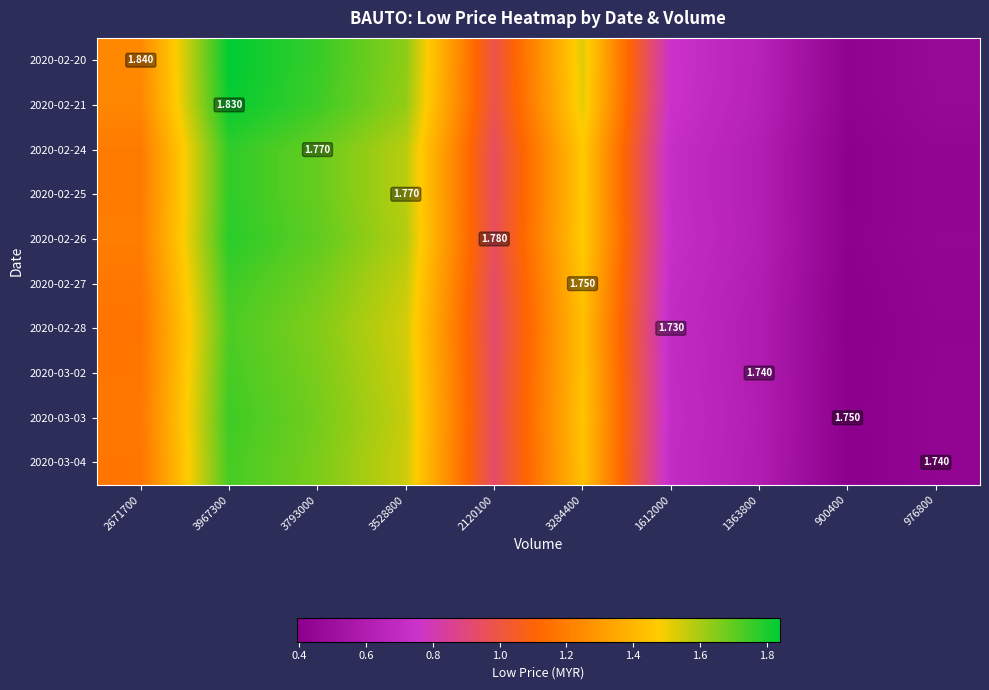

The 2020-03-03 series shows 0.3 at 1612000. True or false?

False